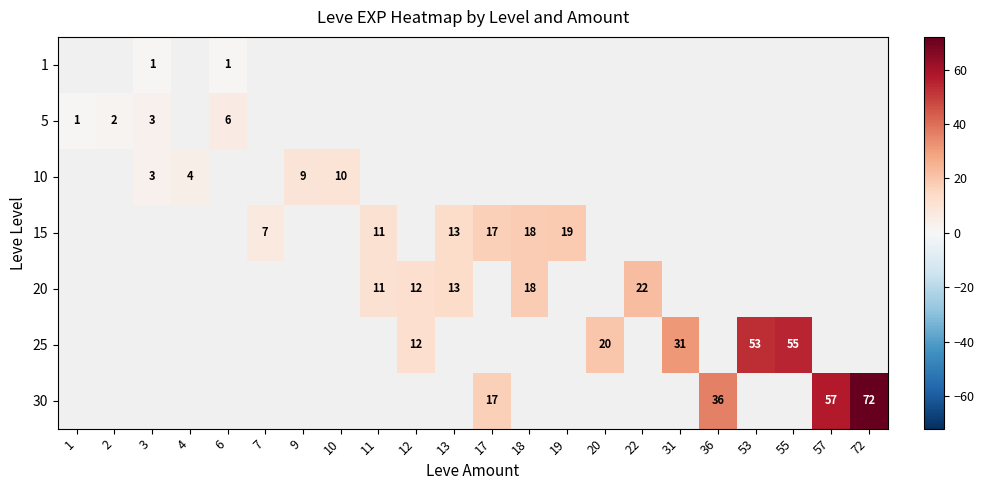

The 15 series shows 3 at 7. True or false?

False